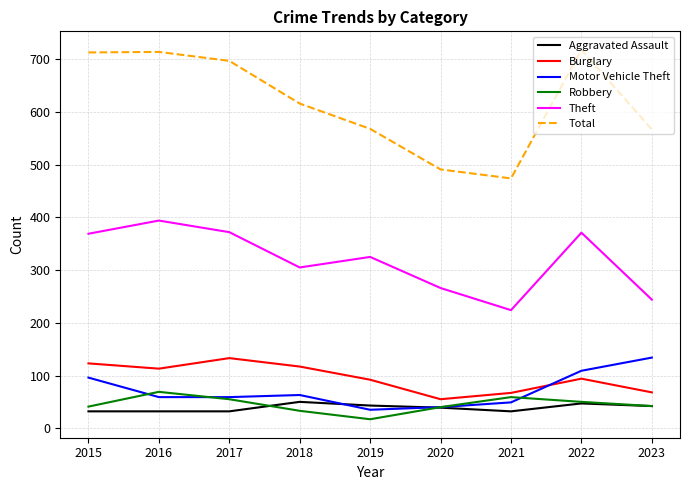

How many interior local peaks does the Motor Vehicle Theft series have?

1